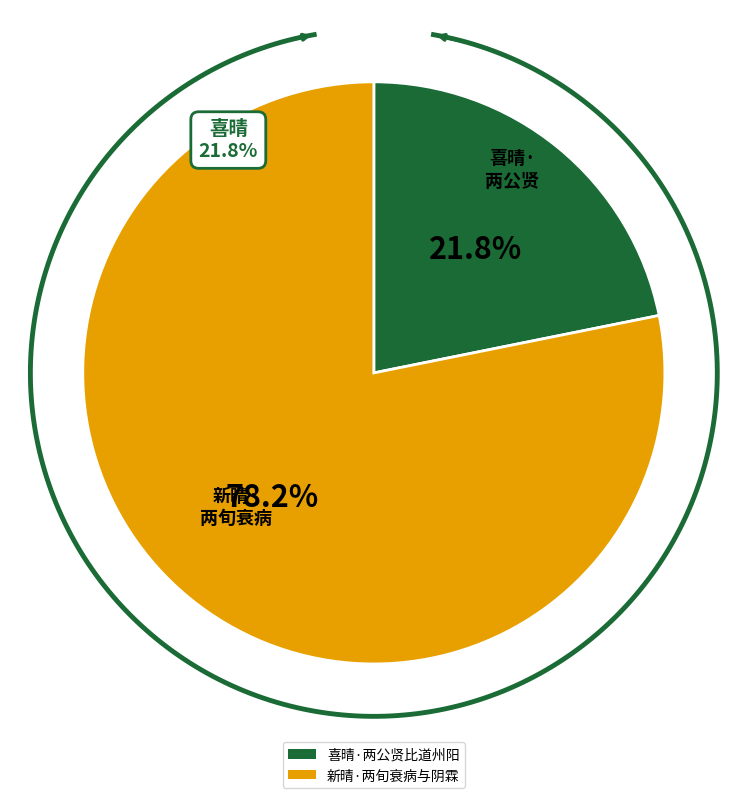

To the nearest percent, what is the difference between the largest and smallest slice percentages?

56%